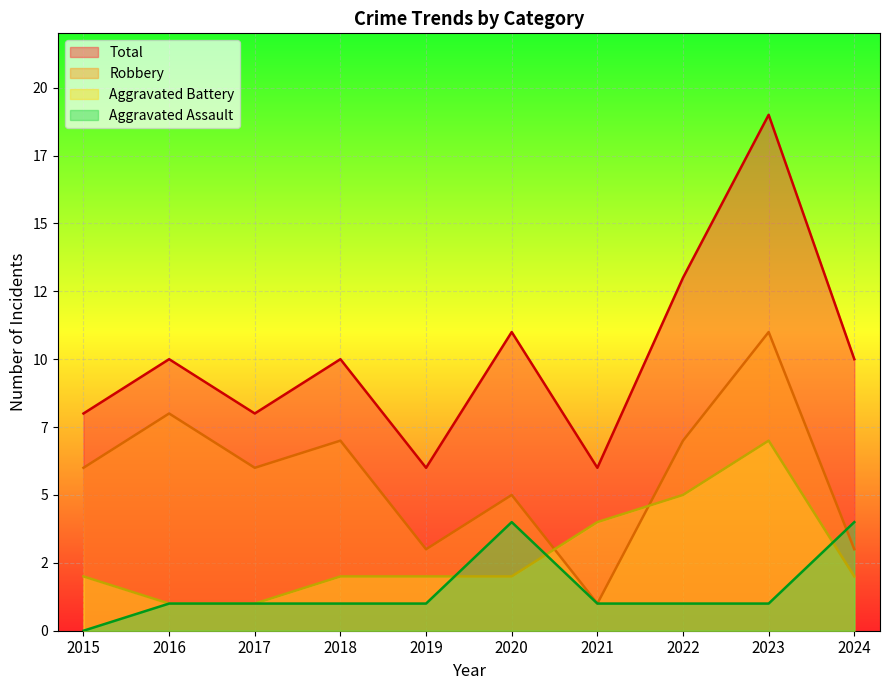

True or false: Aggravated Battery has a value of 7 at 2023.

True